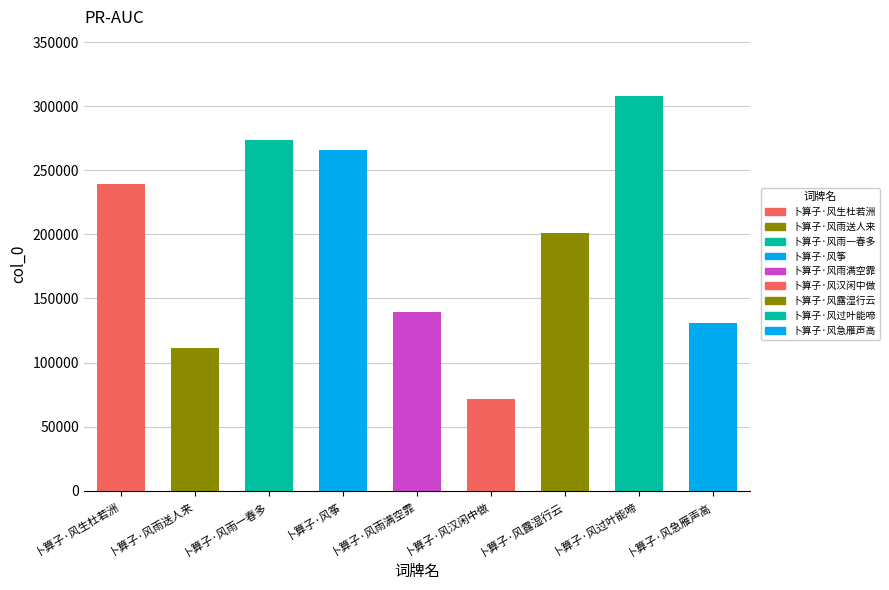

What is the difference between the values at 卜算子·风雨送人来 and 卜算子·风生杜若洲?

128408